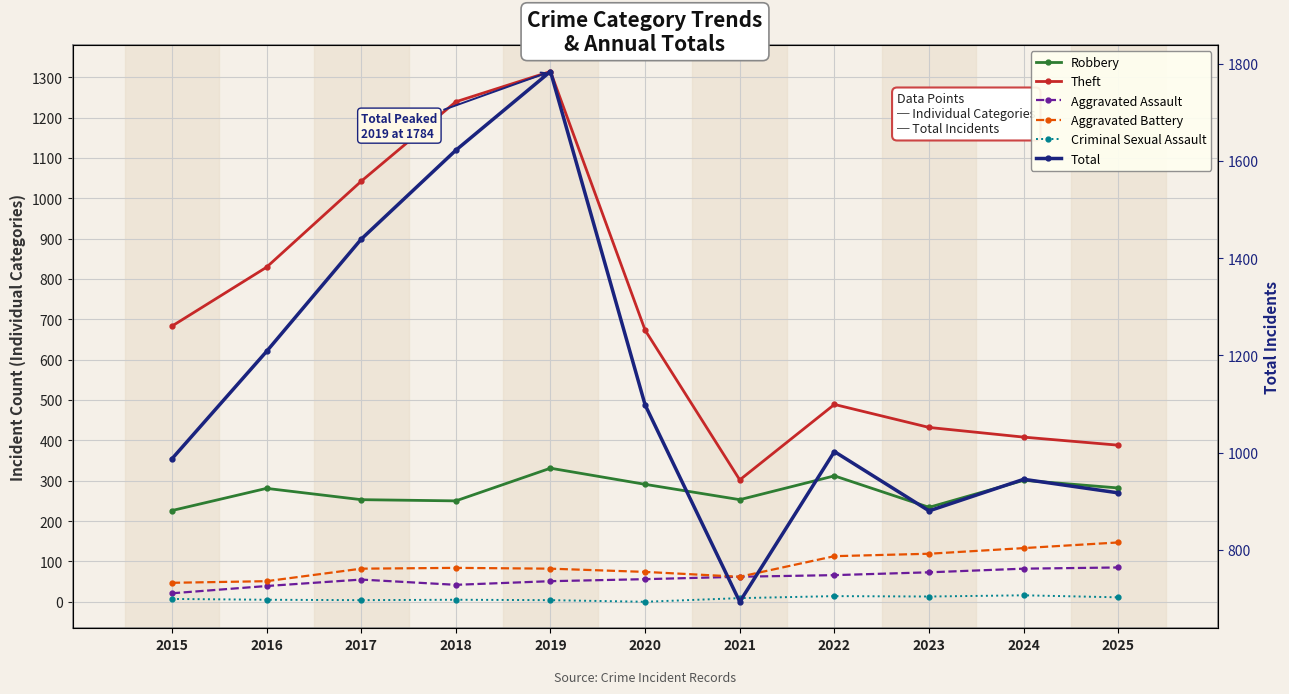

Is the value of Theft at 2015 greater than the value of Robbery at 2016?

Yes